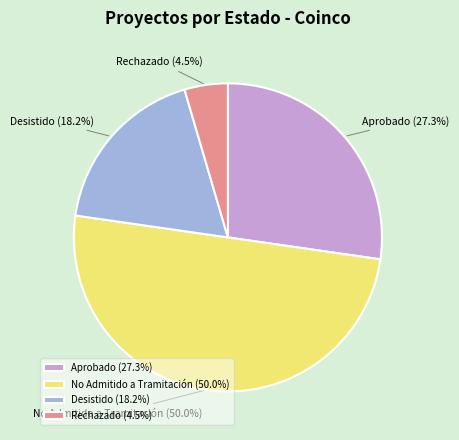

Approximately how many times larger is the value at Desistido compared to No Admitido a Tramitación?

0.4